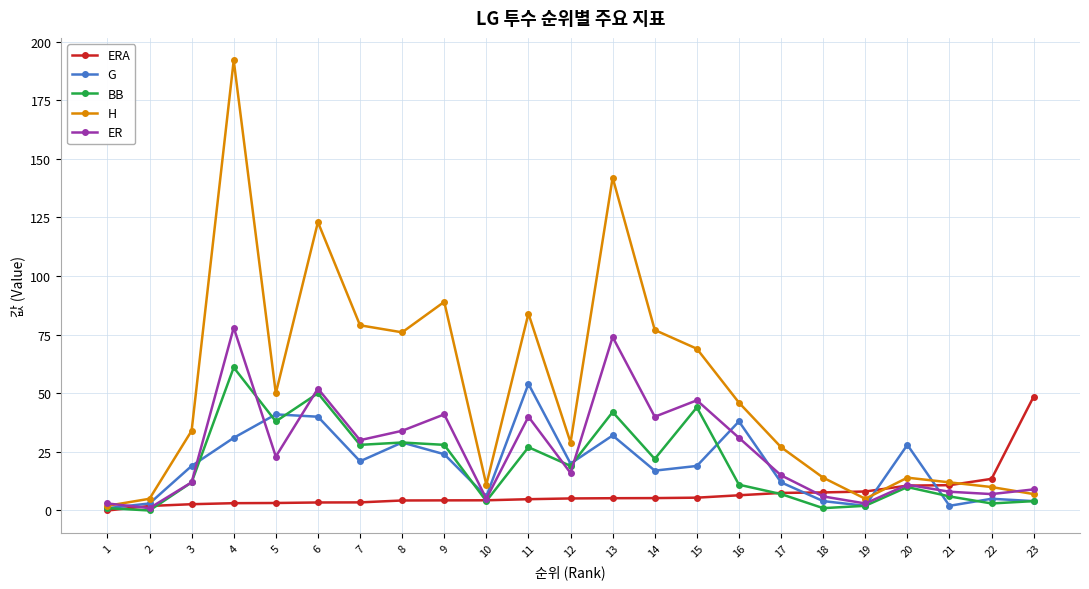

The value of ER at 13 is 74.0. True or false?

True